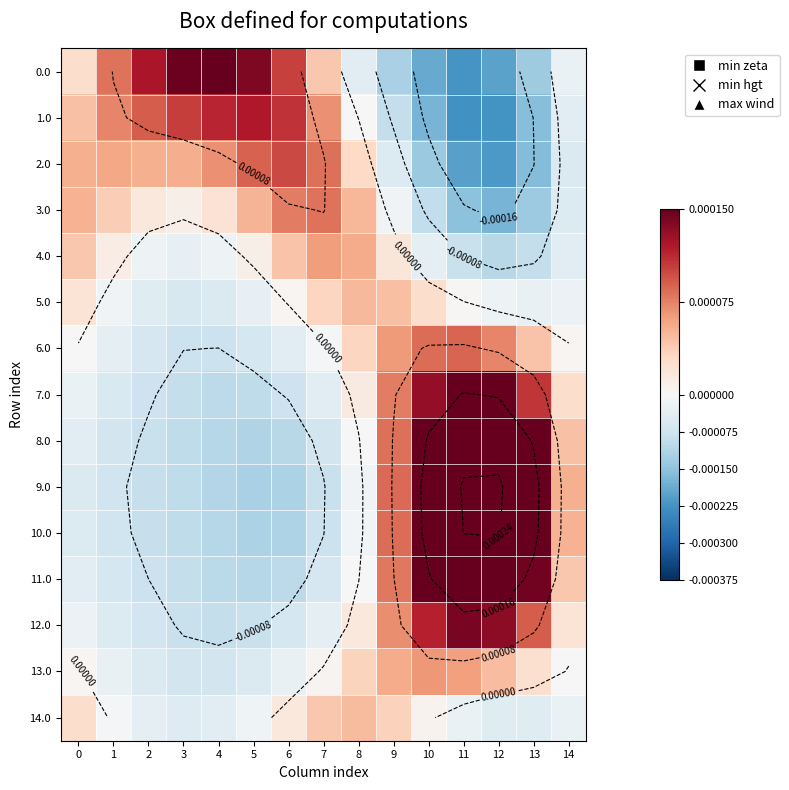

Which label corresponds to the smallest value in the chart?

11